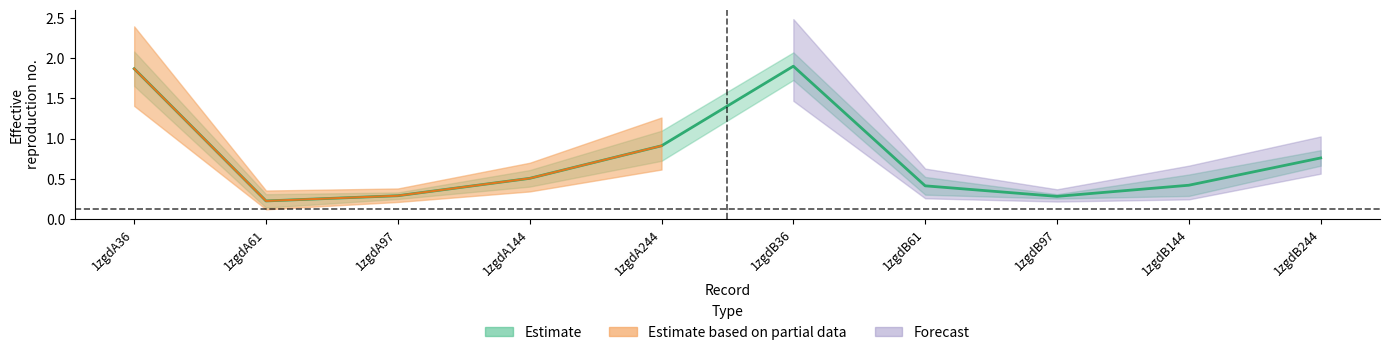

True or false: the data has more than 2 interior local peaks.

False